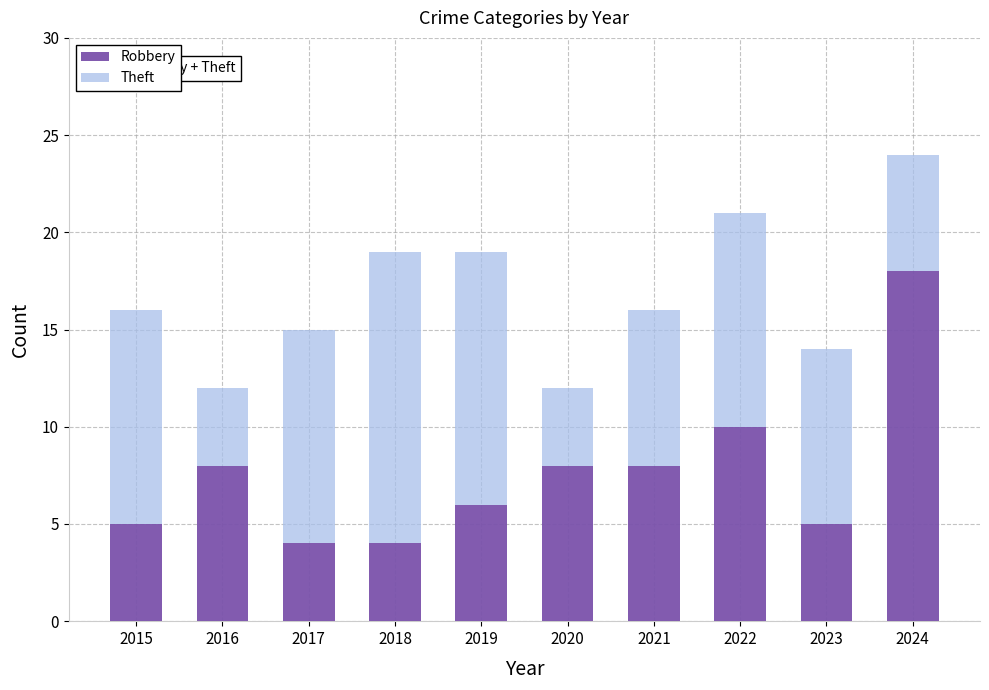

True or false: Robbery has a value of 4 at 2018.

True